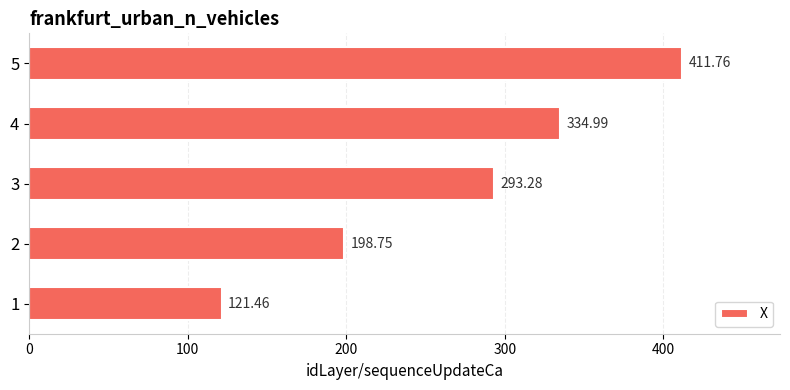

Between 1 and 4, which is larger?

4